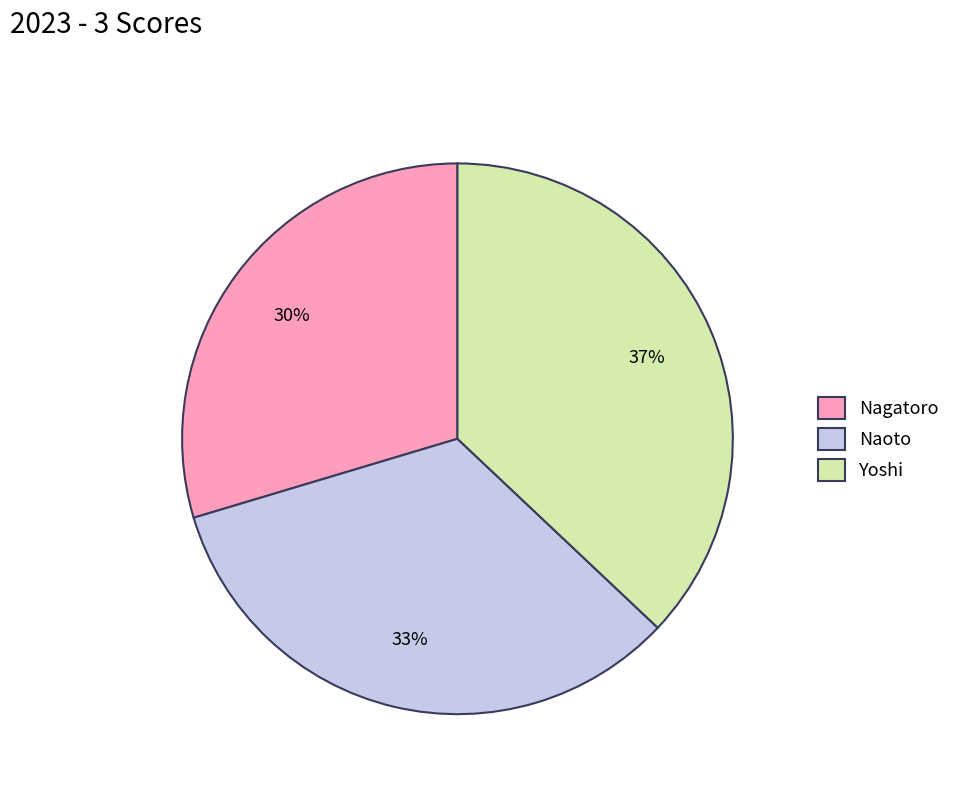

Rank the categories by value from highest to lowest.

Yoshi, Naoto, Nagatoro